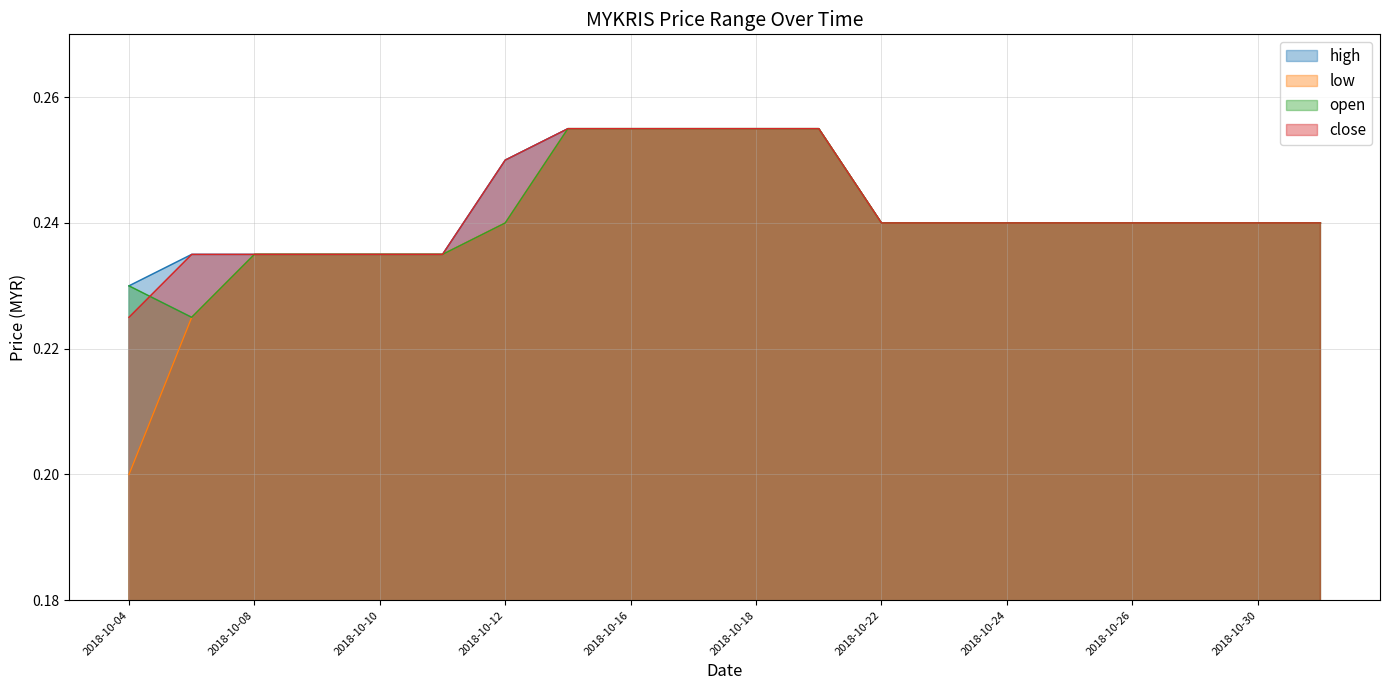

Reading left to right, list all the values displayed in this chart.

high: 0.2	0.2	0.2	0.2	0.2	0.2	0.2	0.3	0.3	0.3	0.3	0.3	0.2	0.2	0.2	0.2	0.2	0.2	0.2	0.2
low: 0.2	0.2	0.2	0.2	0.2	0.2	0.2	0.3	0.3	0.3	0.3	0.3	0.2	0.2	0.2	0.2	0.2	0.2	0.2	0.2
open: 0.2	0.2	0.2	0.2	0.2	0.2	0.2	0.3	0.3	0.3	0.3	0.3	0.2	0.2	0.2	0.2	0.2	0.2	0.2	0.2
close: 0.2	0.2	0.2	0.2	0.2	0.2	0.2	0.3	0.3	0.3	0.3	0.3	0.2	0.2	0.2	0.2	0.2	0.2	0.2	0.2